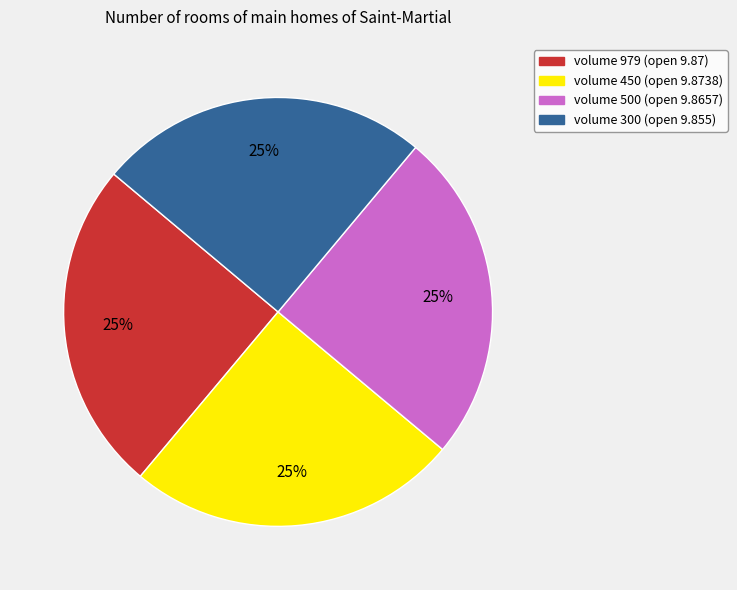

Is there any slice that represents more than half of the pie?

No